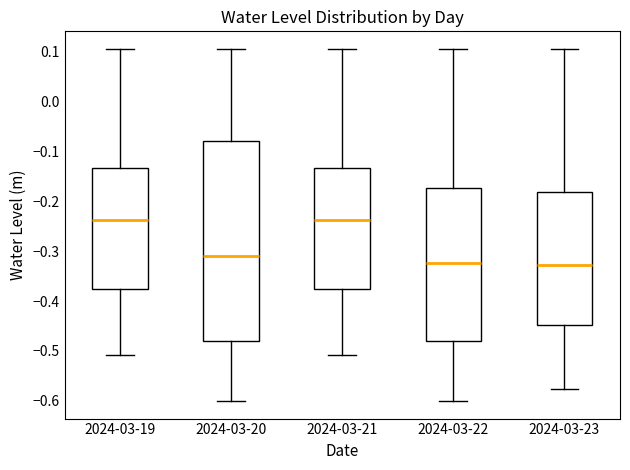

Where does the median line of the box for 2024-03-20 sit on the y-axis? The values are not printed on the chart, so give them approximately, as read against the axis.

-0.31